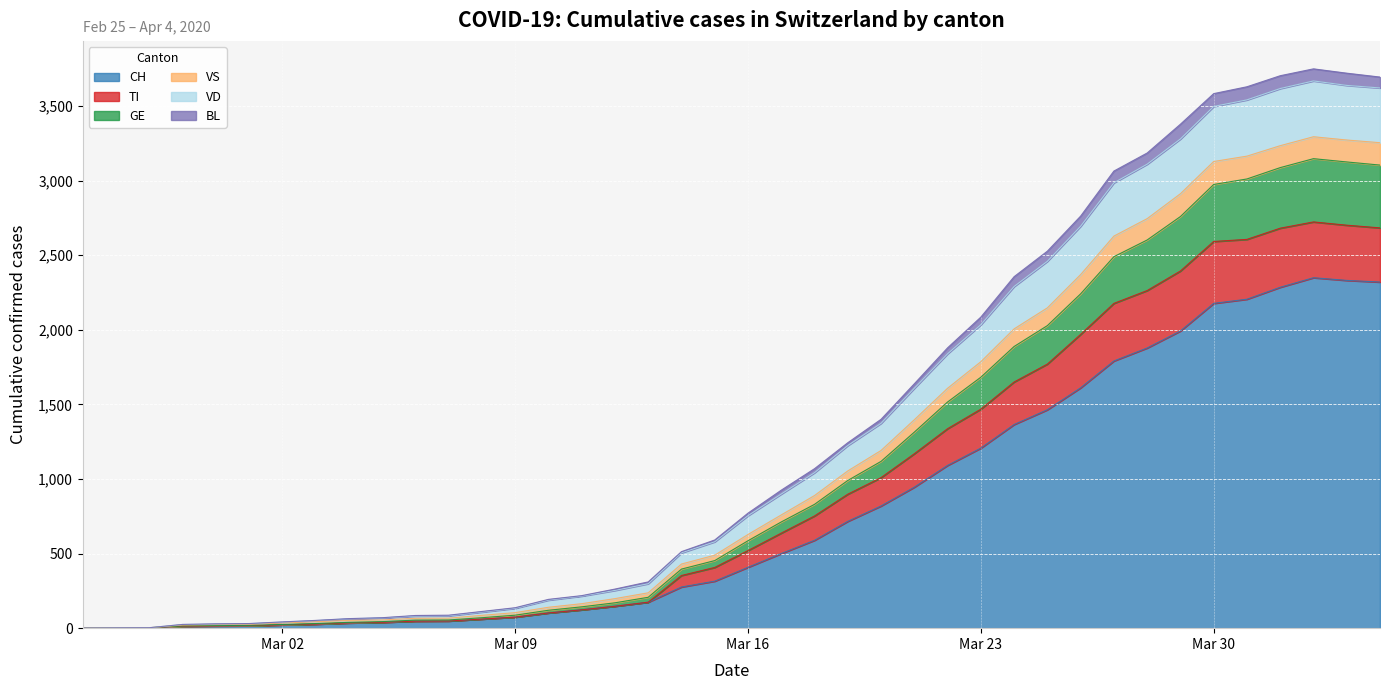

What position from the left is 2020-04-02?

38